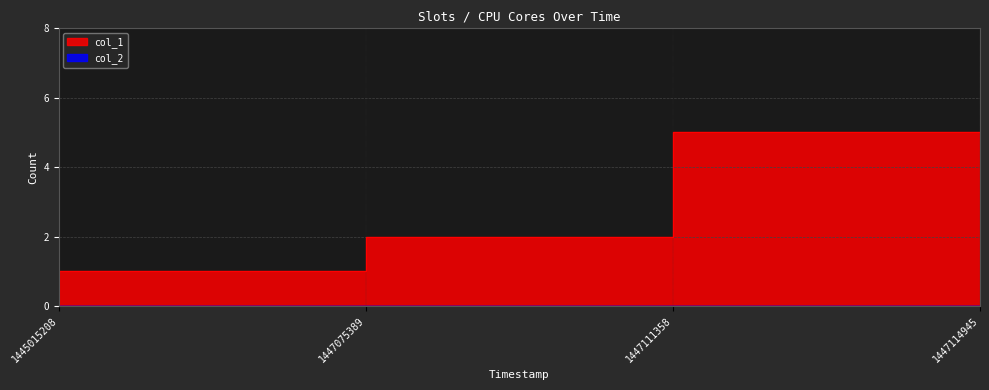

True or false: the data shows 8 at 1447114945.

False